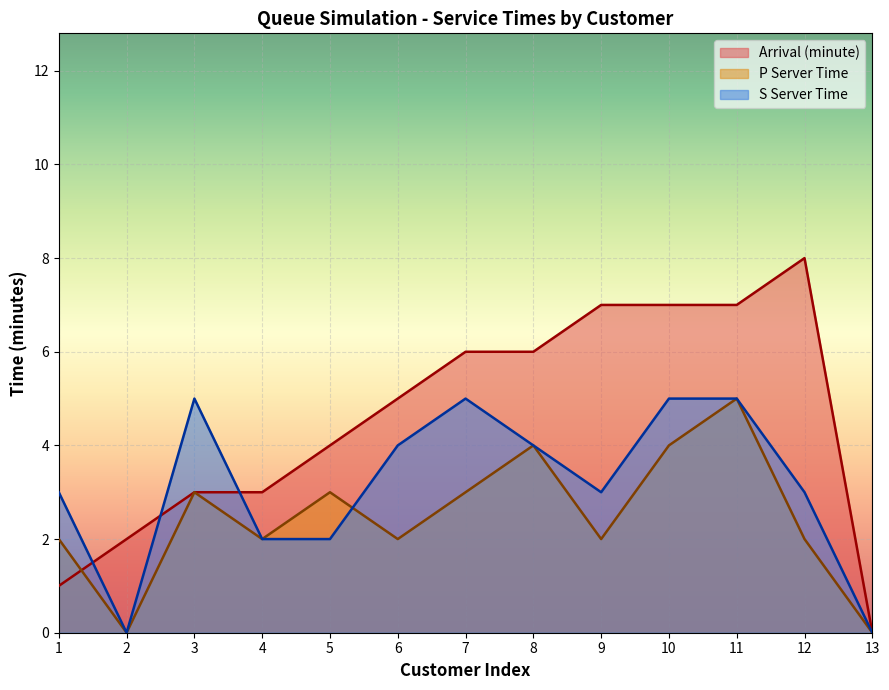

Which category has the highest value in the Arrival (minute) series?

12